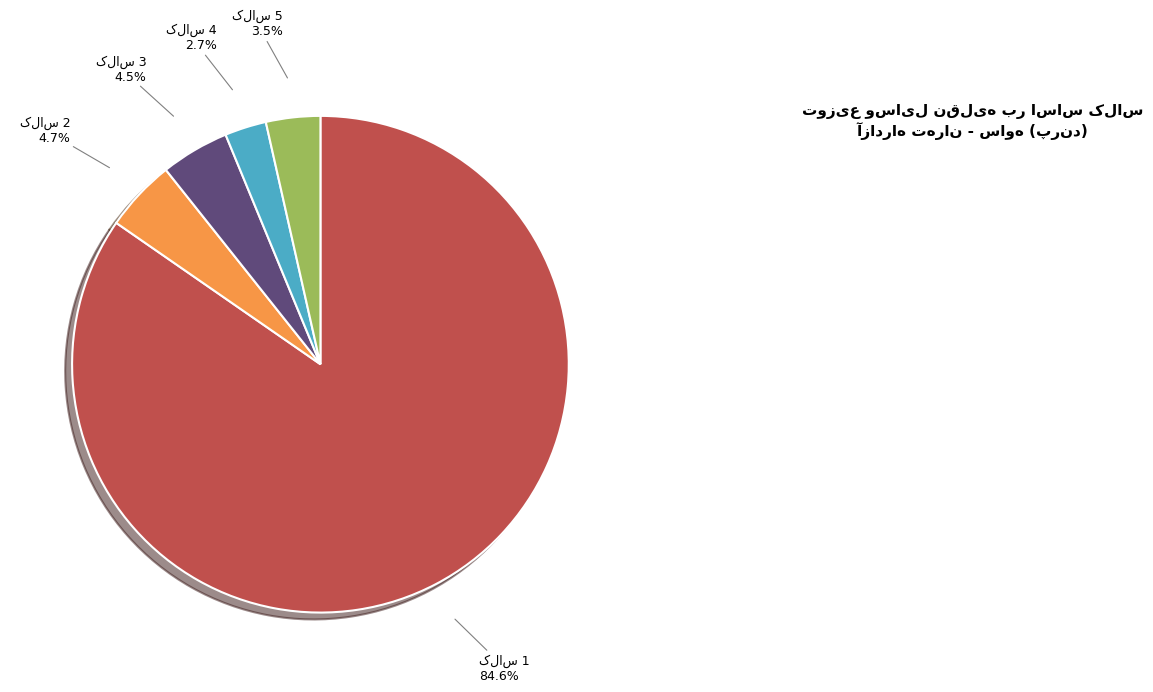

Does any single category account for the majority?

Yes